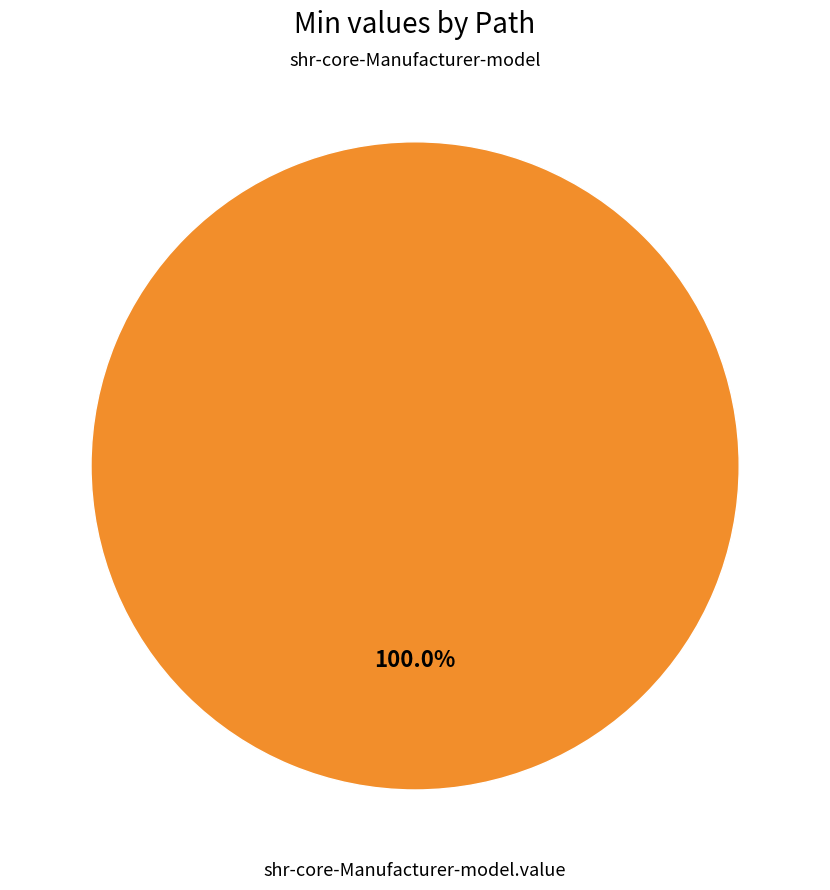

How many segments does this pie chart have?

2